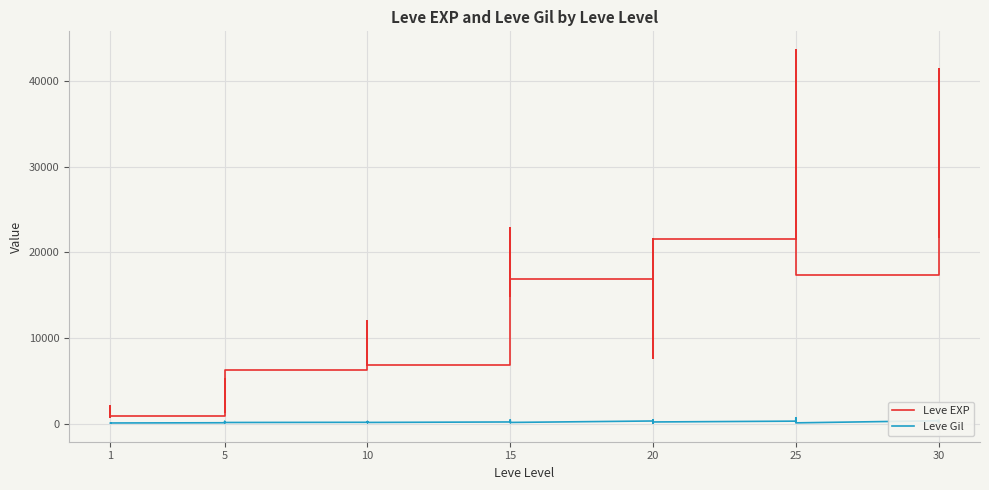

In Leve Gil, how many points are lower than both neighbors (excluding endpoints)?

12